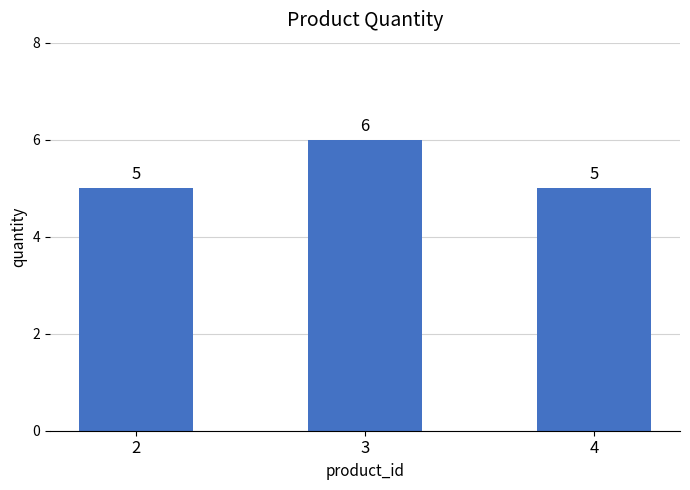

Is it true that the value at 2 is 5?

True